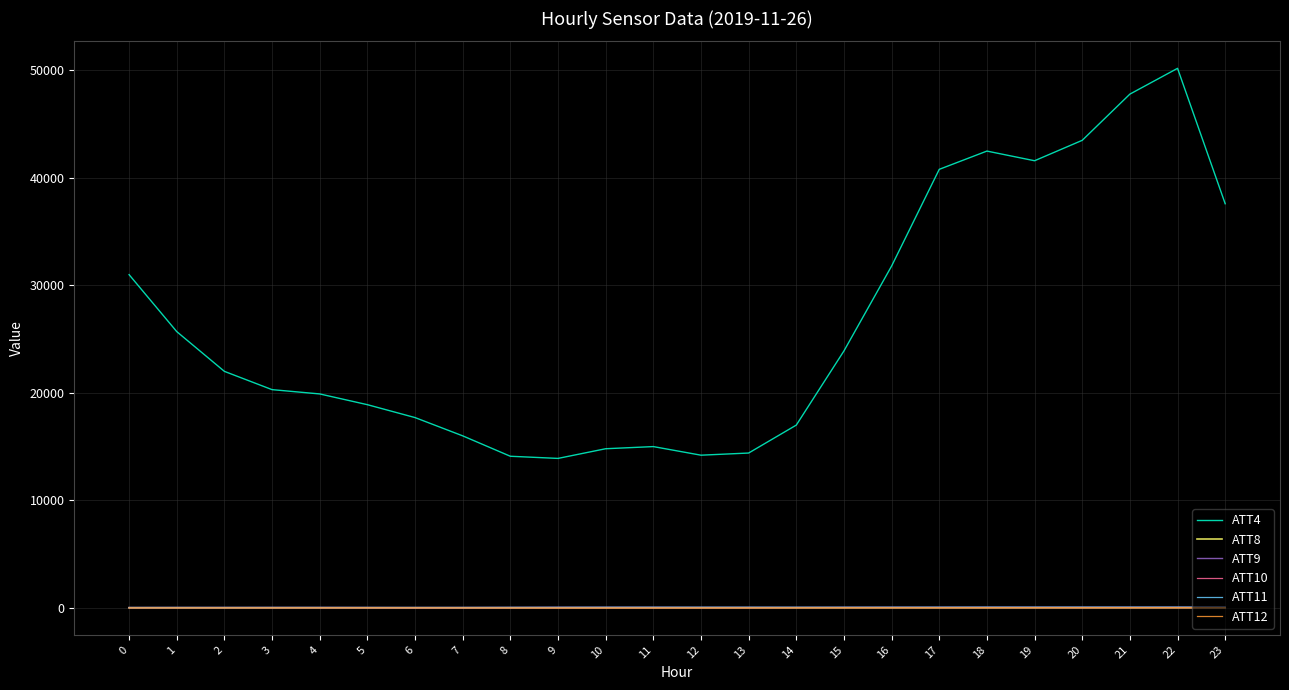

Which series has the largest total across all categories?

ATT4